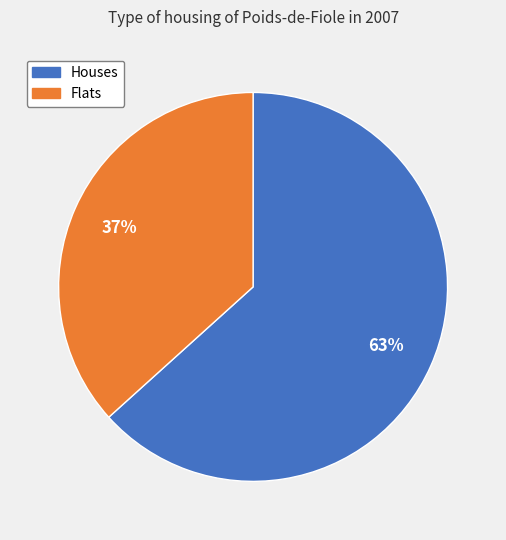

Is there a majority slice in this chart?

Yes